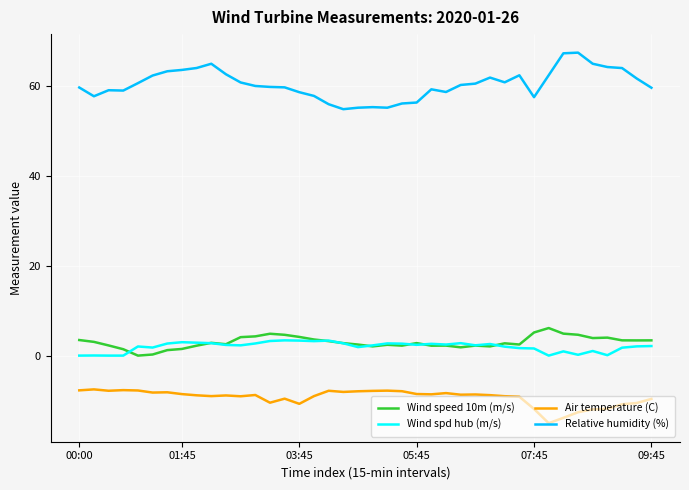

Which series has the largest total across all categories?

Relative humidity (%)